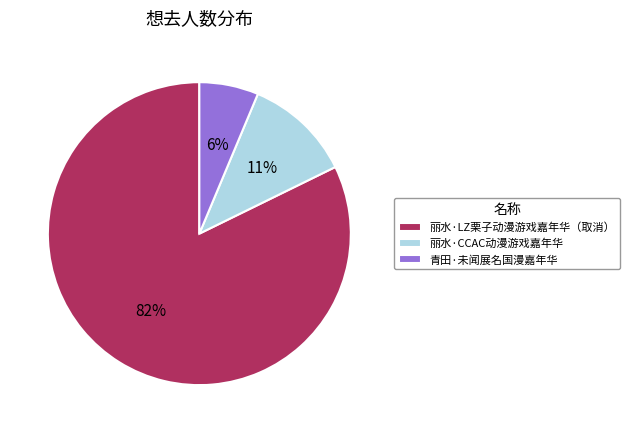

To the nearest percent, what is the difference between the 丽水·CCAC动漫游戏嘉年华 and 青田·未闻展名国漫嘉年华 slice percentages?

5%